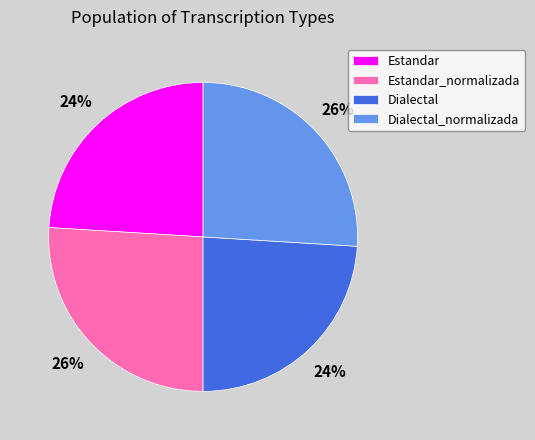

How many slices are in this pie chart?

4